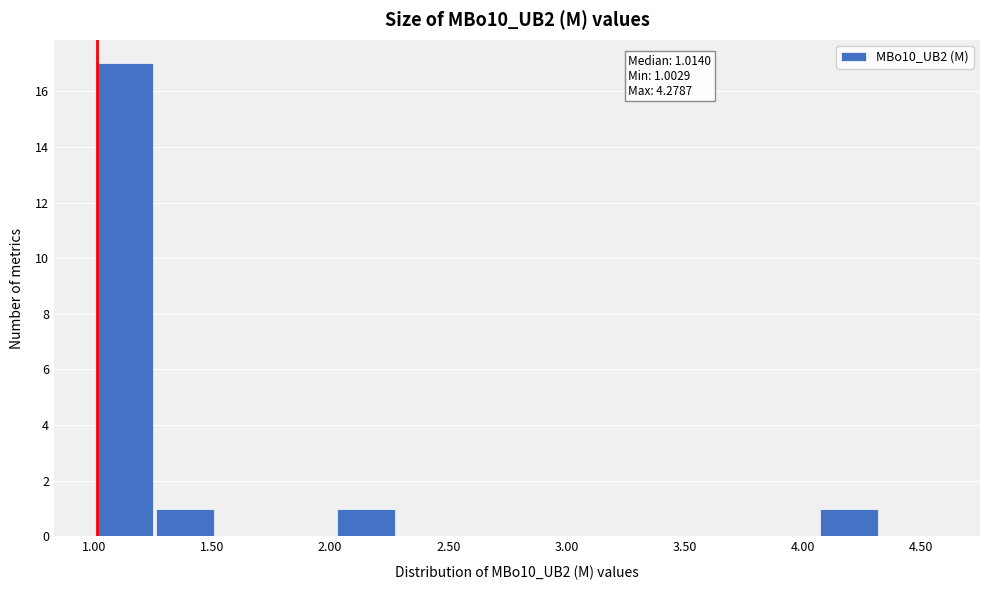

Which range on the x-axis has the tallest bar?

1.00 to 1.25